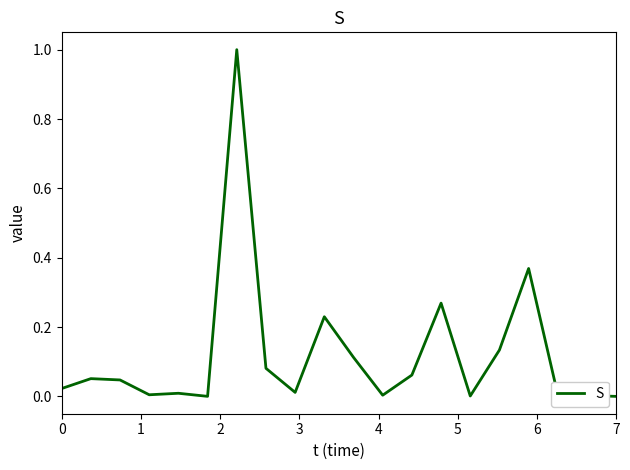

What is the greatest value displayed?

1.0